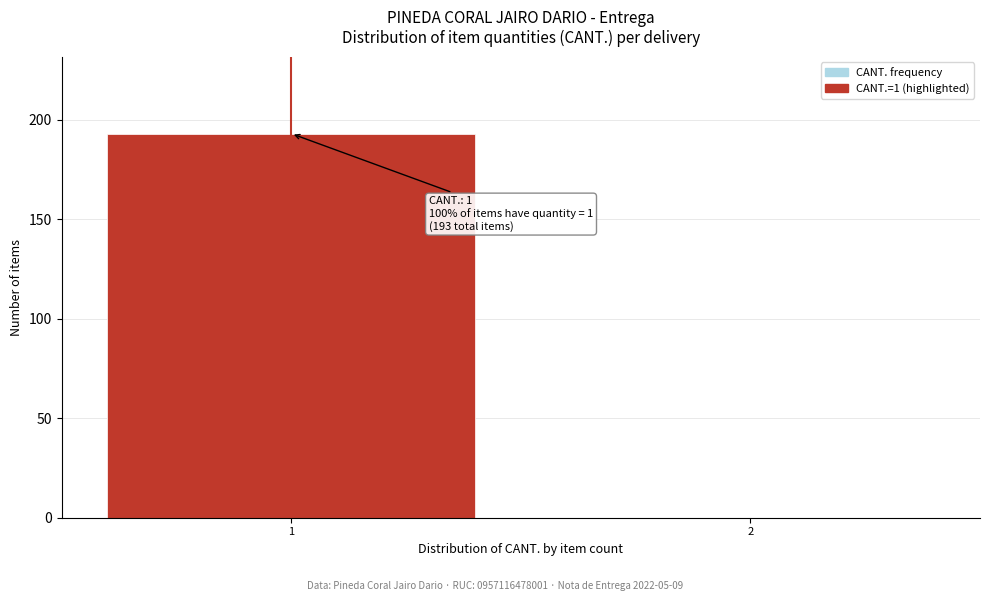

What is the change in value from 1 to 2?

-193